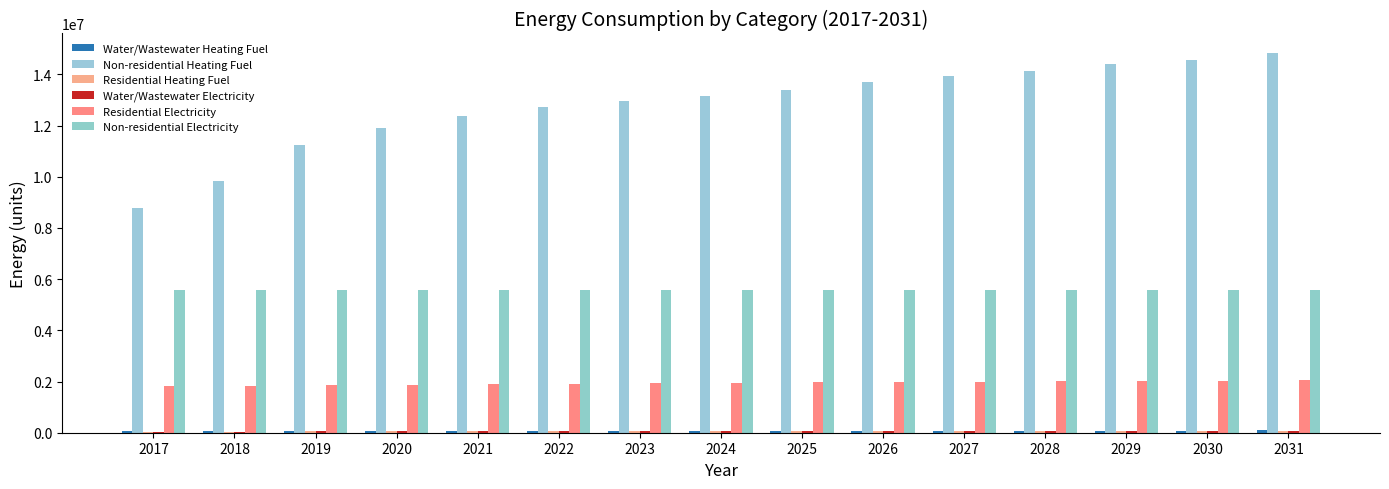

What is the minimum value shown in the chart?

39675.5